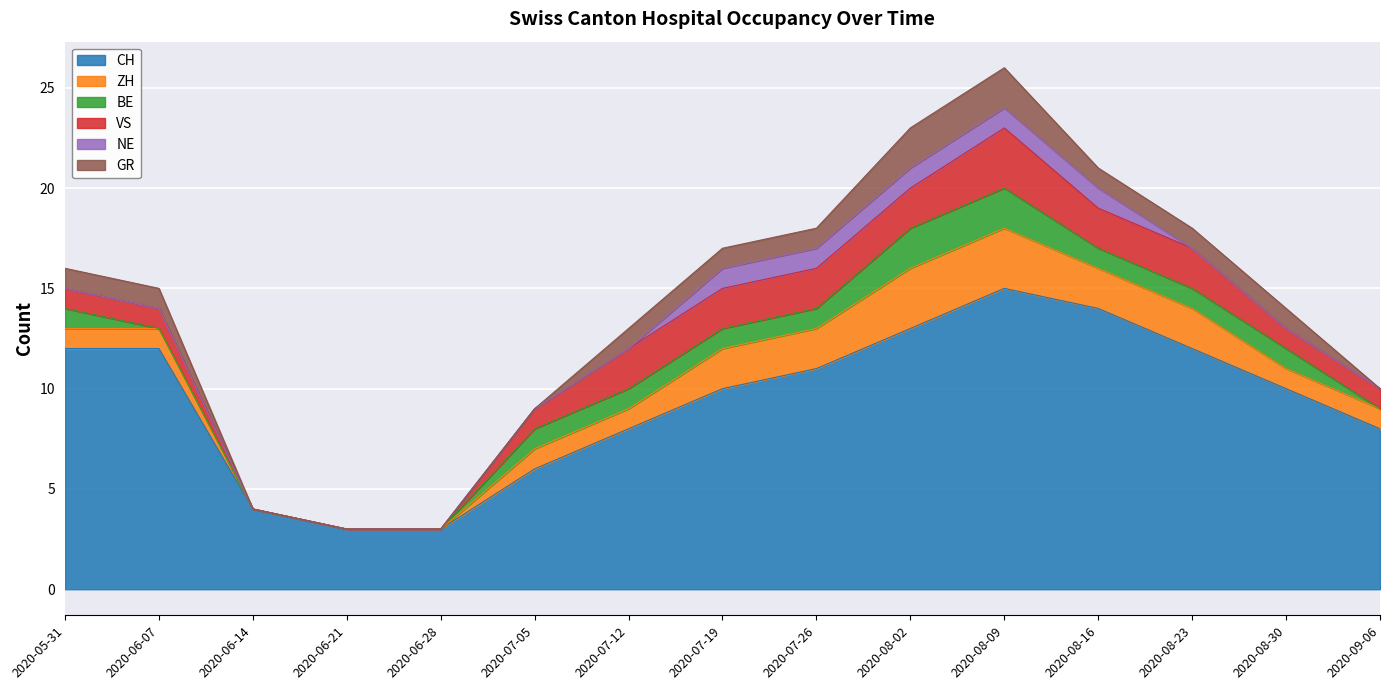

Reading left to right, list all the values displayed in this chart.

CH: 2020-05-31=12	2020-06-07=12	2020-06-14=4	2020-06-21=3	2020-06-28=3	2020-07-05=6	2020-07-12=8	2020-07-19=10	2020-07-26=11	2020-08-02=13	2020-08-09=15	2020-08-16=14	2020-08-23=12	2020-08-30=10	2020-09-06=8
ZH: 2020-05-31=1	2020-06-07=1	2020-06-14=0	2020-06-21=0	2020-06-28=0	2020-07-05=1	2020-07-12=1	2020-07-19=2	2020-07-26=2	2020-08-02=3	2020-08-09=3	2020-08-16=2	2020-08-23=2	2020-08-30=1	2020-09-06=1
BE: 2020-05-31=1	2020-06-07=0	2020-06-14=0	2020-06-21=0	2020-06-28=0	2020-07-05=1	2020-07-12=1	2020-07-19=1	2020-07-26=1	2020-08-02=2	2020-08-09=2	2020-08-16=1	2020-08-23=1	2020-08-30=1	2020-09-06=0
VS: 2020-05-31=1	2020-06-07=1	2020-06-14=0	2020-06-21=0	2020-06-28=0	2020-07-05=1	2020-07-12=2	2020-07-19=2	2020-07-26=2	2020-08-02=2	2020-08-09=3	2020-08-16=2	2020-08-23=2	2020-08-30=1	2020-09-06=1
NE: 2020-05-31=0	2020-06-07=0	2020-06-14=0	2020-06-21=0	2020-06-28=0	2020-07-05=0	2020-07-12=0	2020-07-19=1	2020-07-26=1	2020-08-02=1	2020-08-09=1	2020-08-16=1	2020-08-23=0	2020-08-30=0	2020-09-06=0
GR: 2020-05-31=1	2020-06-07=1	2020-06-14=0	2020-06-21=0	2020-06-28=0	2020-07-05=0	2020-07-12=1	2020-07-19=1	2020-07-26=1	2020-08-02=2	2020-08-09=2	2020-08-16=1	2020-08-23=1	2020-08-30=1	2020-09-06=0